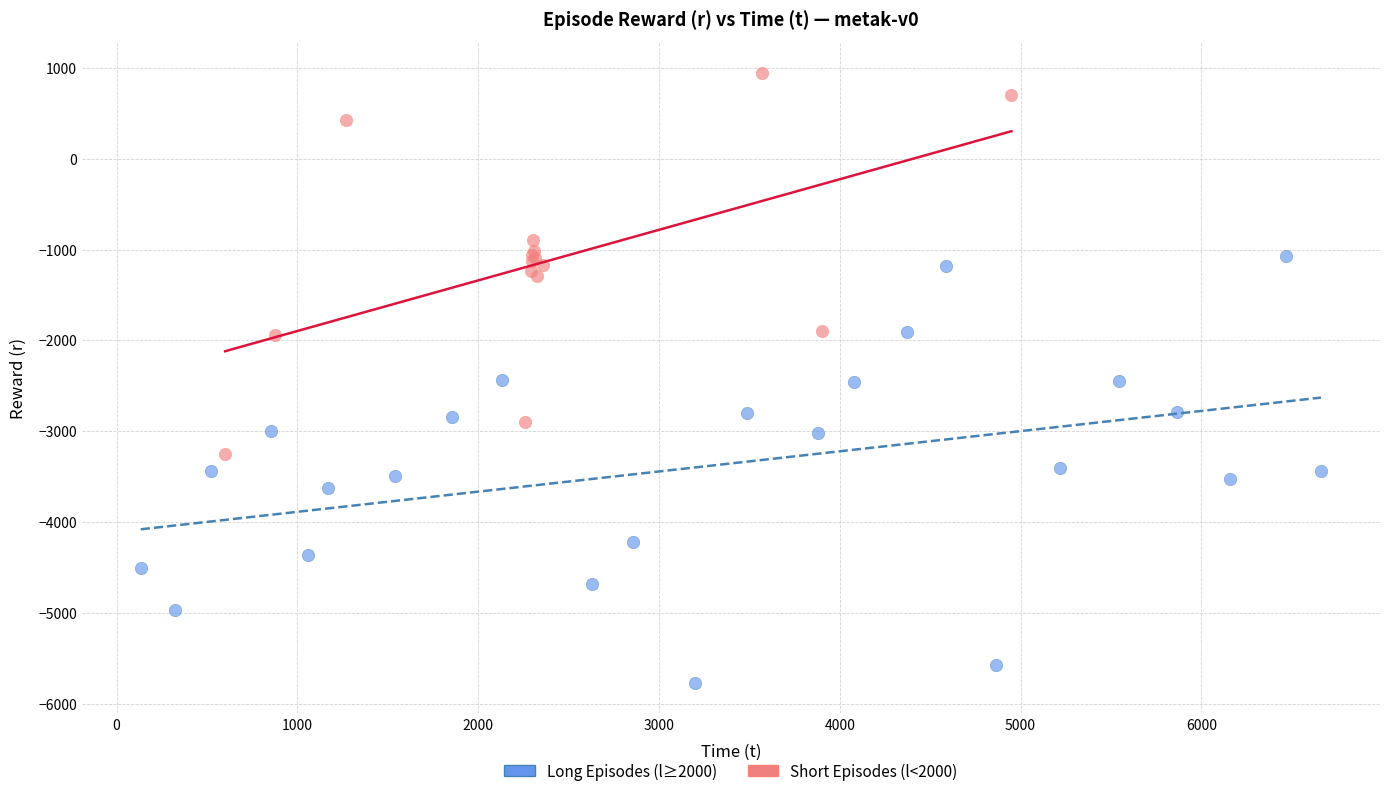

What are all the series names shown in the legend?

Long Episodes (l≥2000), Short Episodes (l<2000)